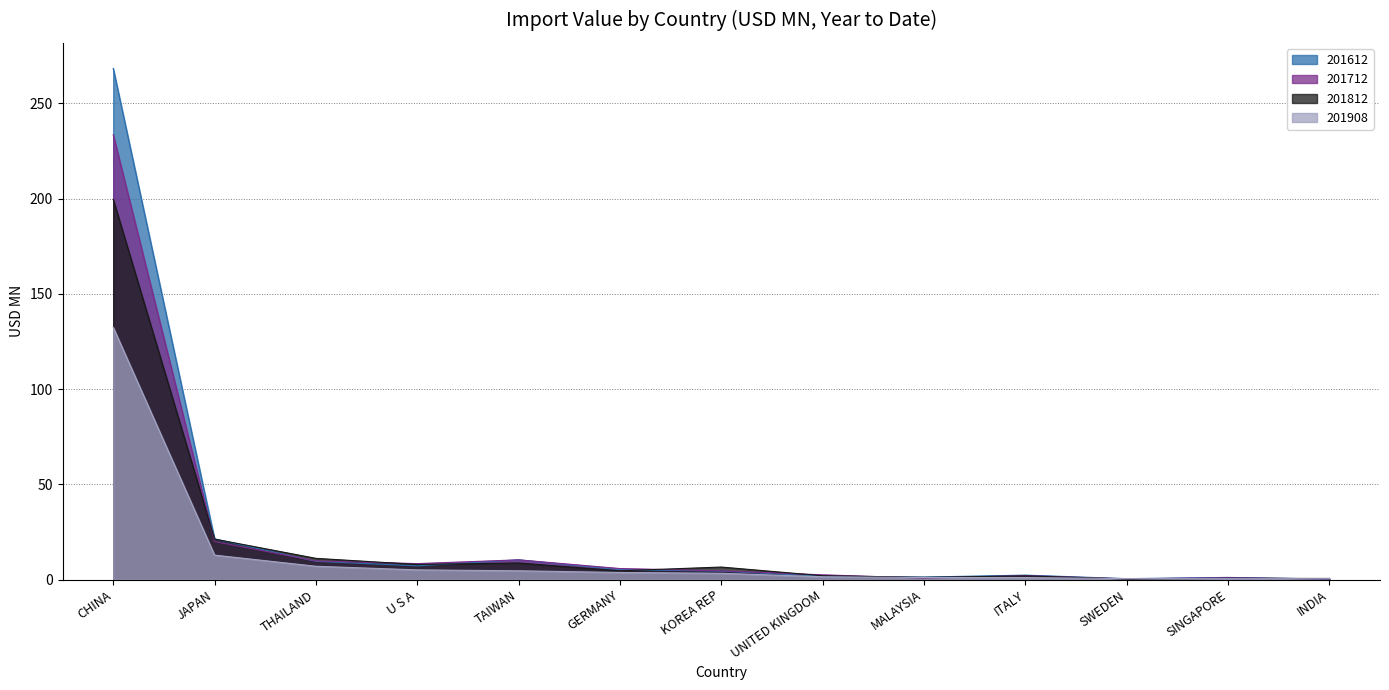

Which category has the highest value across all series?

CHINA